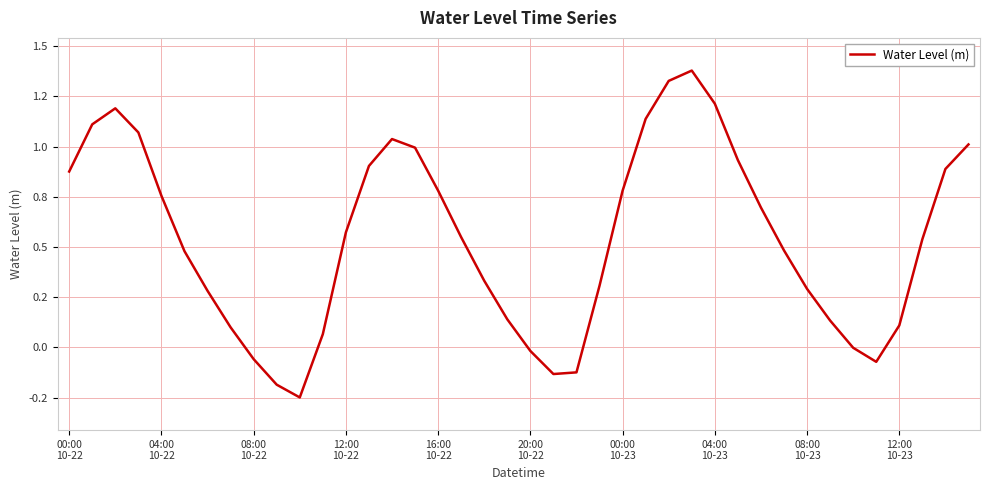

Reading left to right, extract all data points from this chart.

0.9	1.1	1.2	1.1	0.8	0.5	0.3	0.1	-0.1	-0.2	-0.2	0.1	0.6	0.9	1.0	1.0	0.8	0.5	0.3	0.1	-0.0	-0.1	-0.1	0.3	0.8	1.1	1.3	1.4	1.2	0.9	0.7	0.5	0.3	0.1	-0.0	-0.1	0.1	0.5	0.9	1.0